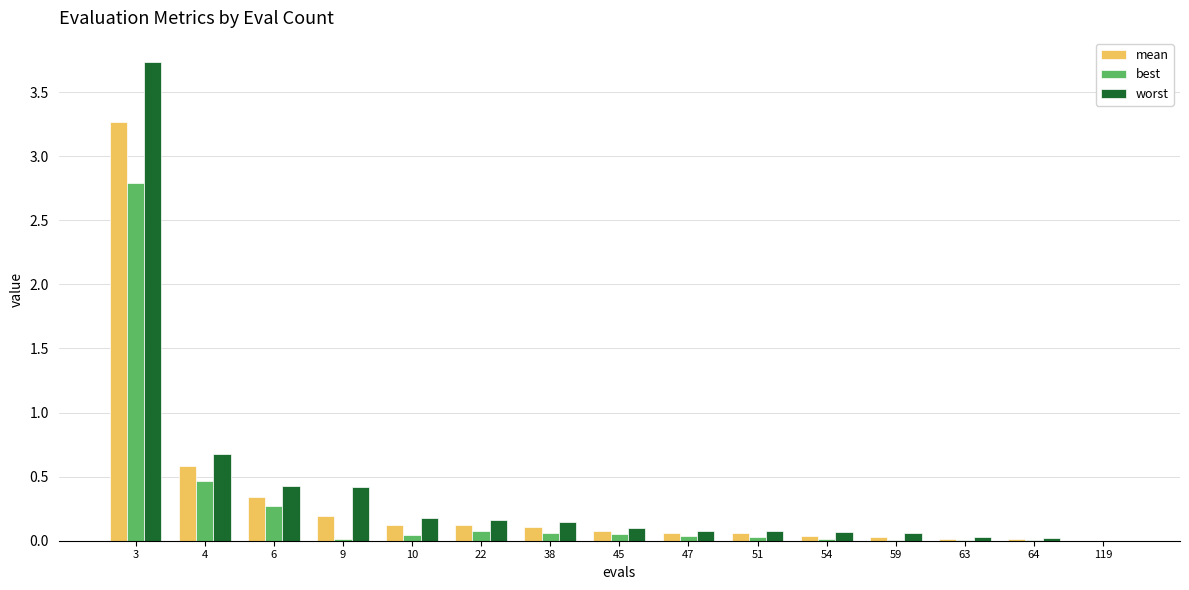

Between 9 and 63, which series saw the biggest shift?

worst